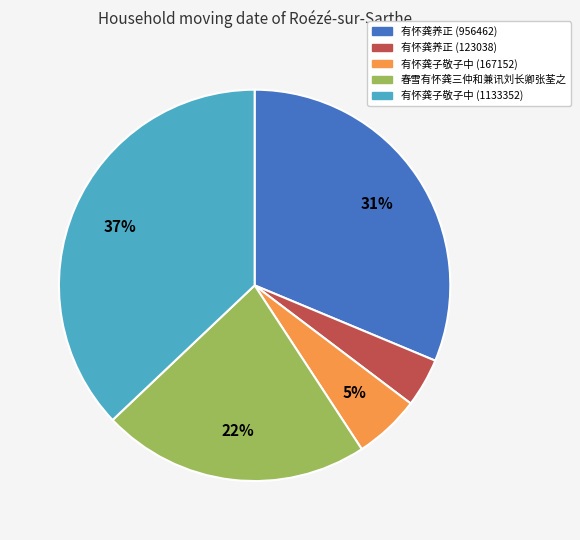

Does 有怀龚子敬子中 (1133352) account for over 50% of the chart?

No